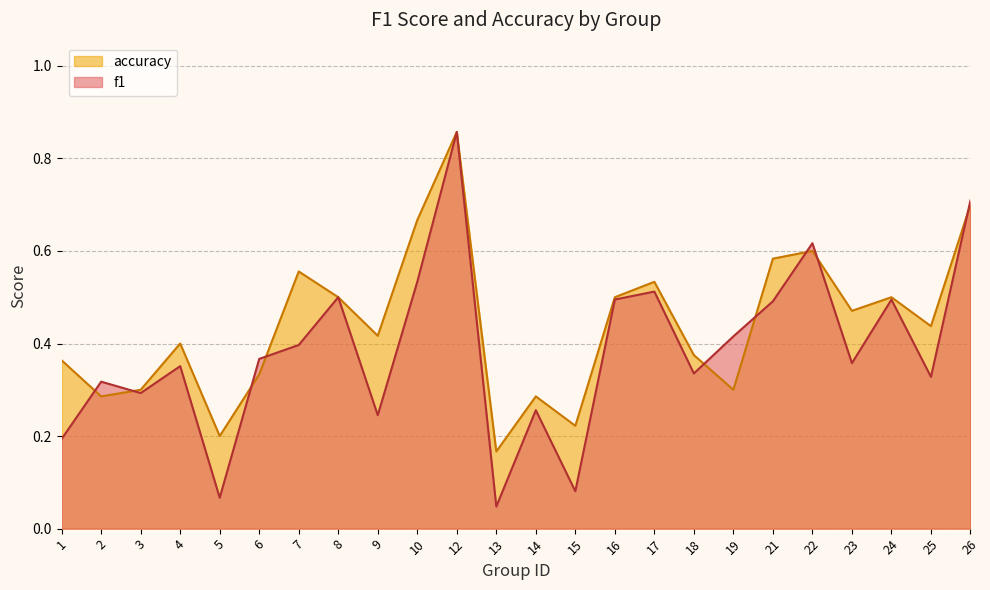

What are all the series names shown in the legend?

accuracy, f1